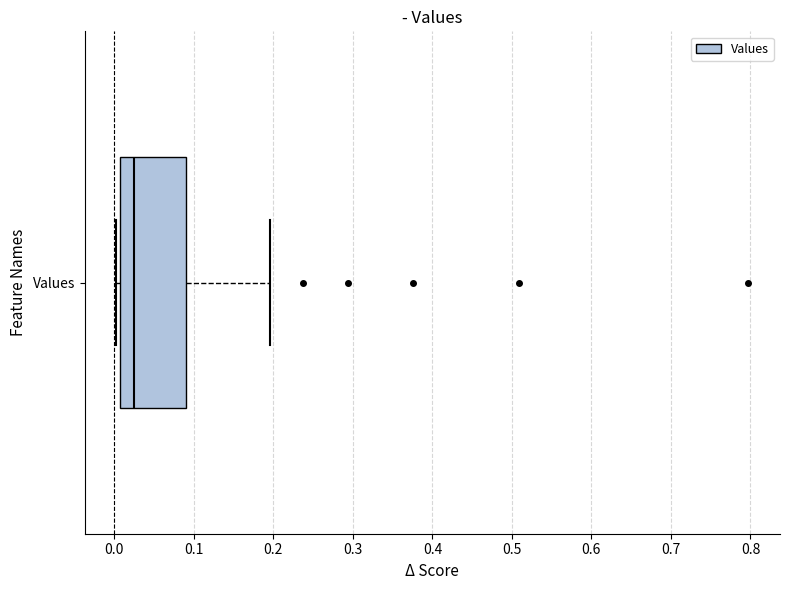

Read this box plot against the x-axis: the position of the median line, the range covered by the box, and the ends of both whiskers. The values are not printed on the chart, so give them approximately, as read against the axis.

median 0.02, box 0.01 to 0.09, whiskers 0.00 to 0.20